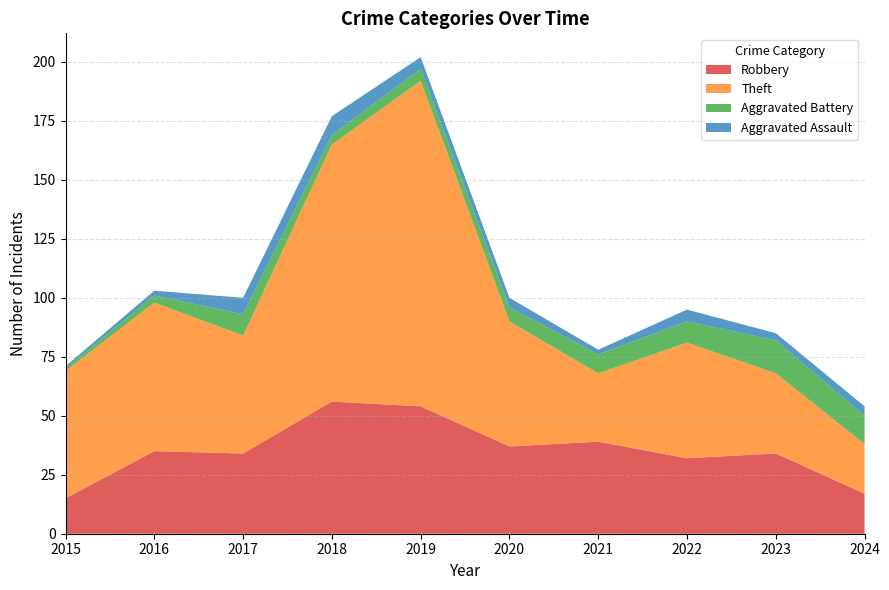

Reading left to right, extract all data points from this chart.

Robbery: 2015=15	2016=35	2017=34	2018=56	2019=54	2020=37	2021=39	2022=32	2023=34	2024=17
Theft: 2015=54	2016=63	2017=50	2018=109	2019=138	2020=53	2021=29	2022=49	2023=34	2024=21
Aggravated Battery: 2015=1	2016=3	2017=9	2018=4	2019=5	2020=6	2021=8	2022=9	2023=14	2024=12
Aggravated Assault: 2015=1	2016=2	2017=7	2018=8	2019=5	2020=4	2021=2	2022=5	2023=3	2024=4